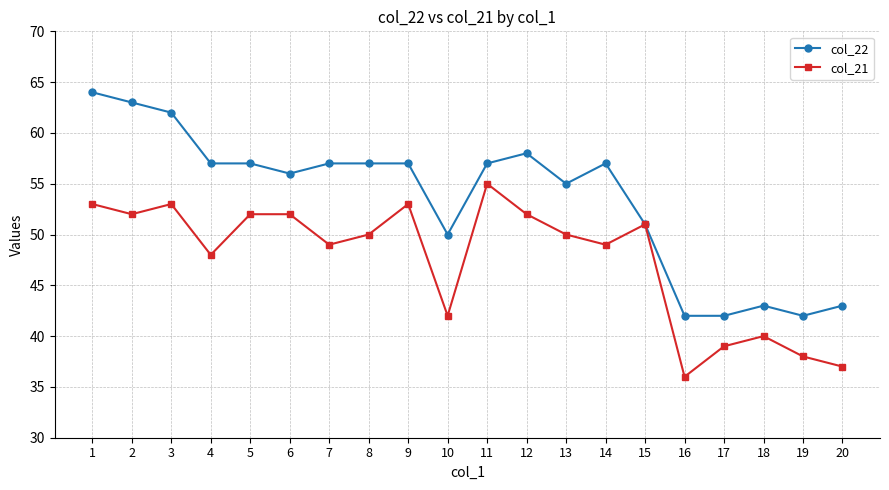

What is the lowest value of the col_22 series?

42